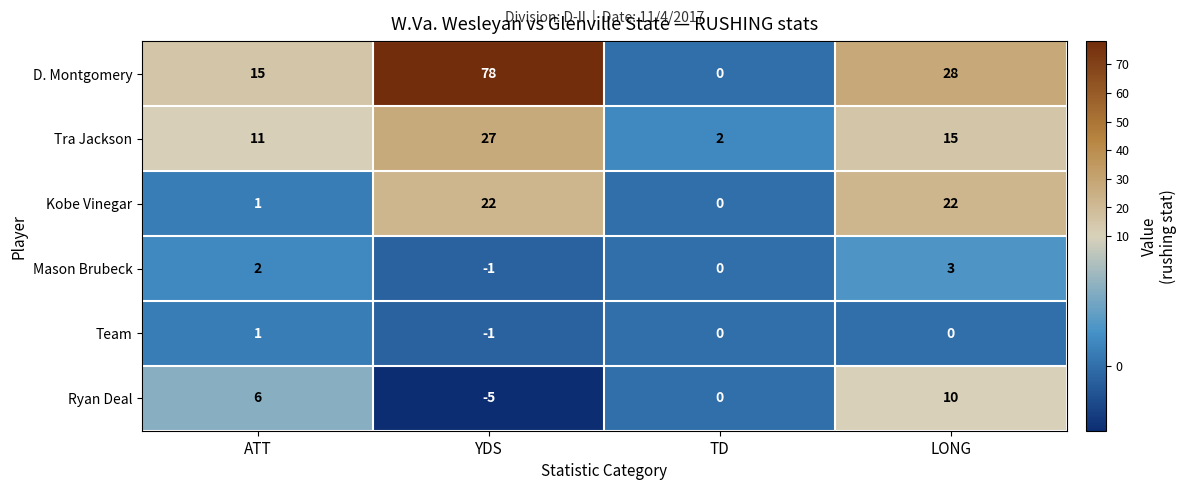

Rank the series by their maximum value, from highest to lowest.

D. Montgomery, Tra Jackson, Kobe Vinegar, Ryan Deal, Mason Brubeck, Team